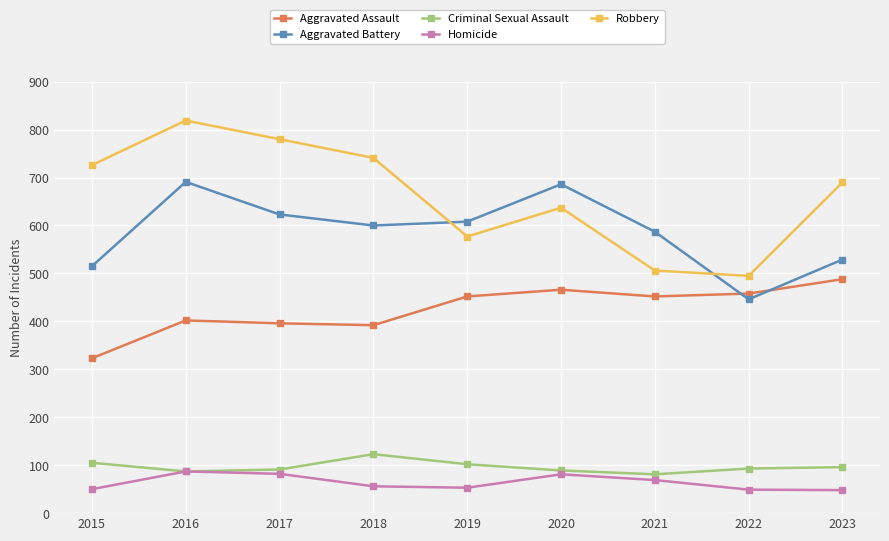

True or false: Criminal Sexual Assault and Aggravated Battery intersect in this chart.

False